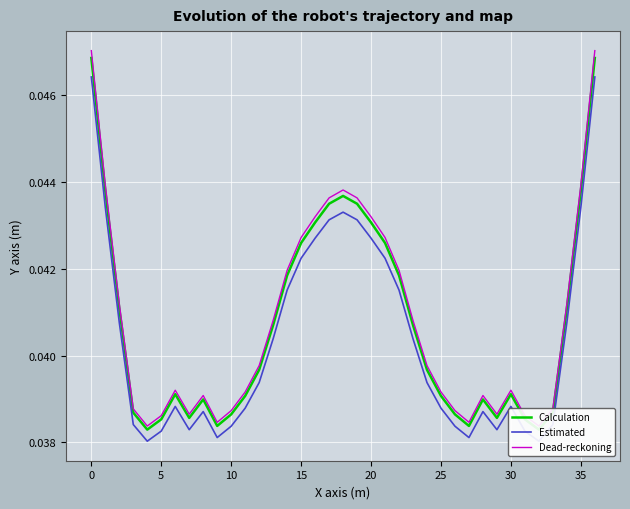

What is the total value across all series at 30?

0.1